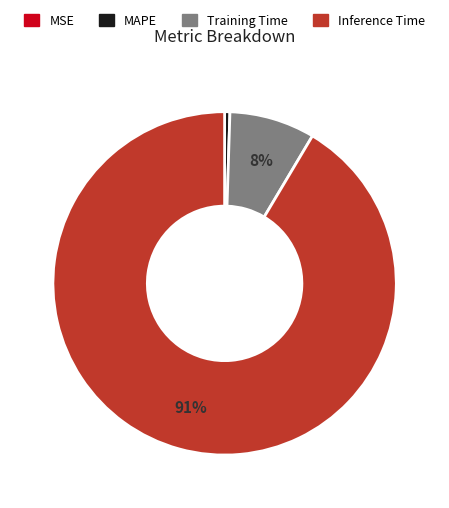

Between Training Time and MAPE, which is larger?

Training Time